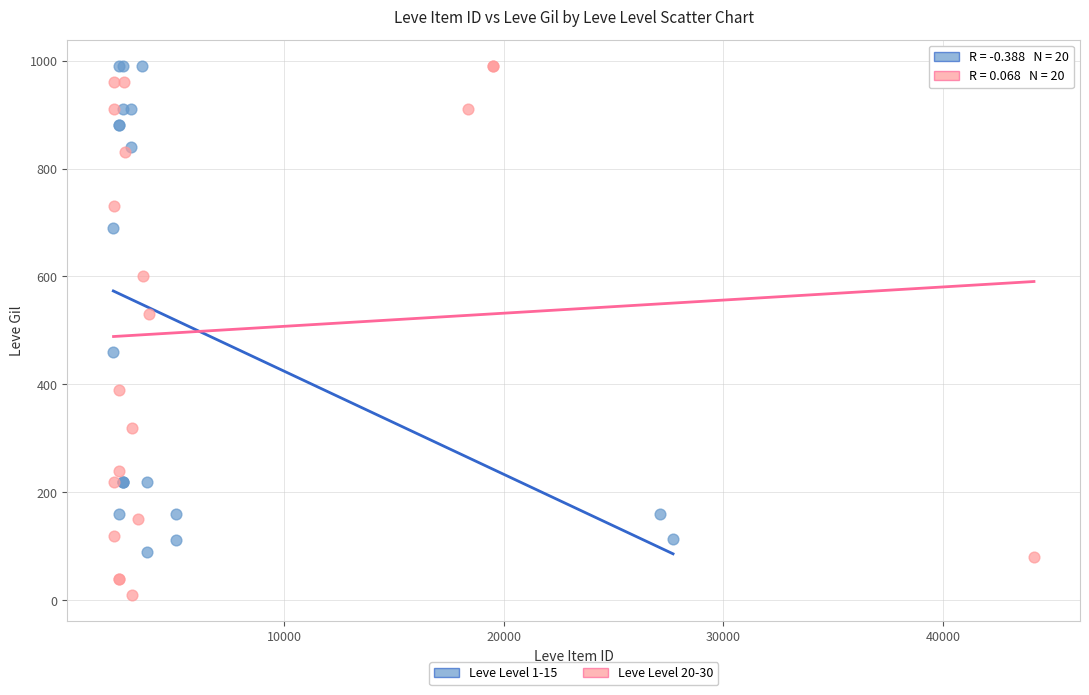

Which series reaches the minimum Y coordinate?

Leve Level 20-30